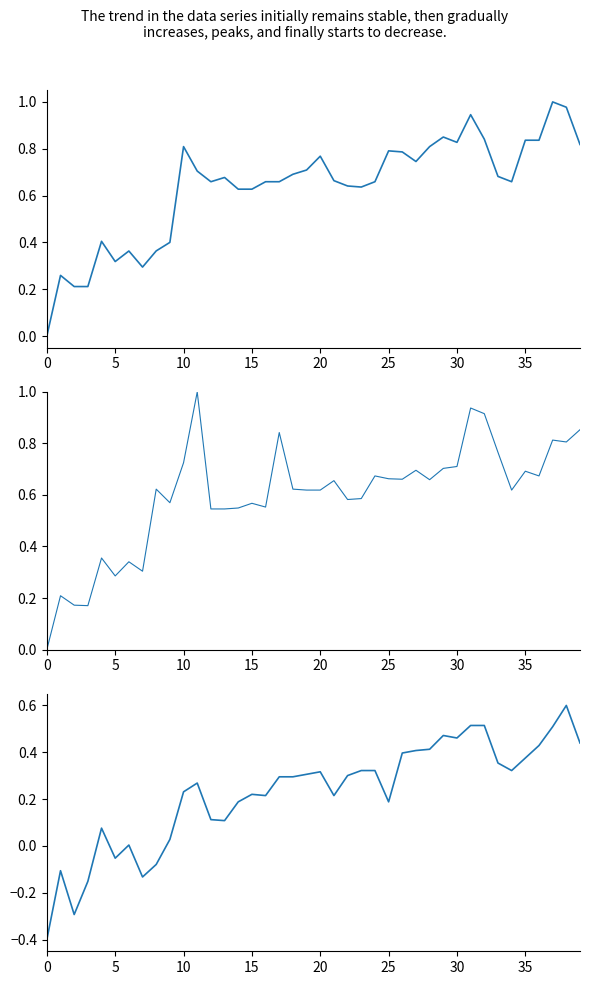

Count the number of data series in this chart.

3